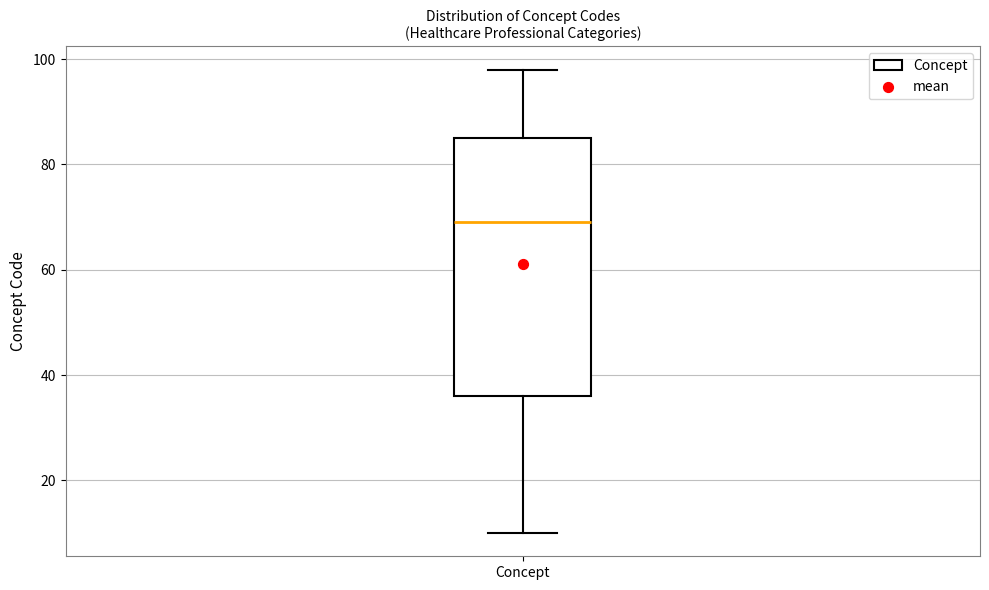

Where does the lower whisker of the box for Concept end on the y-axis? The values are not printed on the chart, so give them approximately, as read against the axis.

10